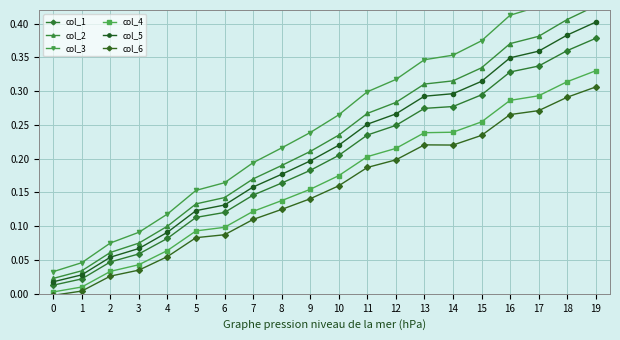

What is the spread (max minus min) of values at 5?

0.1